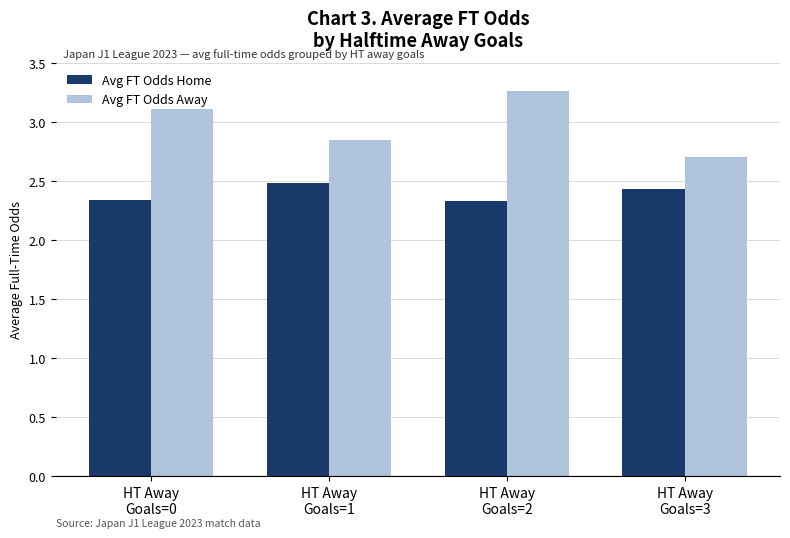

What is the difference between the maximum and minimum values in the Avg FT Odds Home series?

0.2